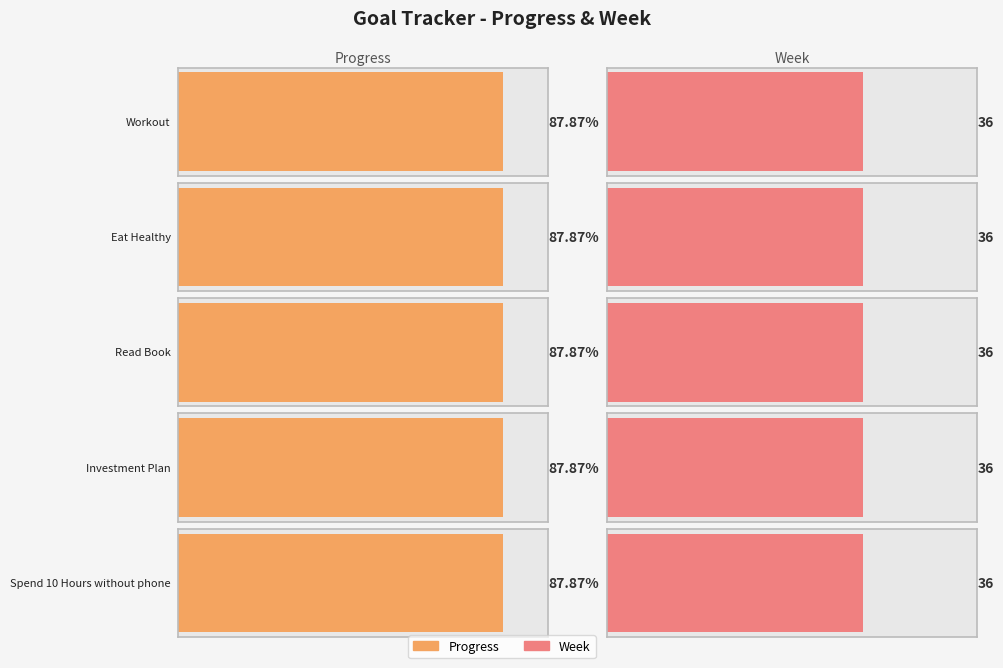

What is the sum of the Week values at Workout and Spend 10 Hours without phone?

72.0